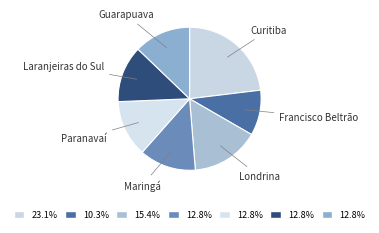

Is it true that Curitiba is 23% of the pie?

True